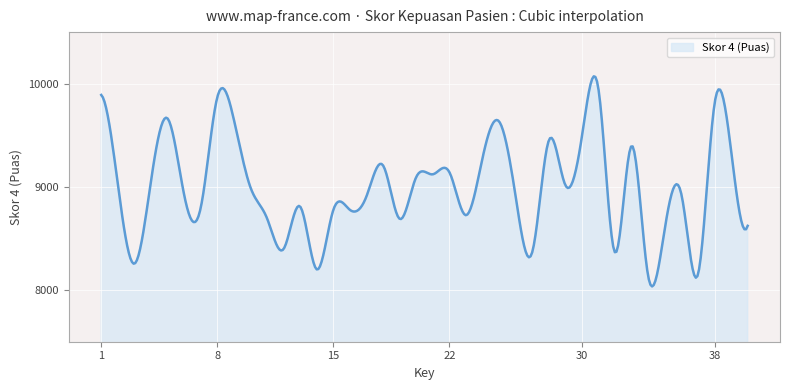

What is the greatest value displayed?

10071.5